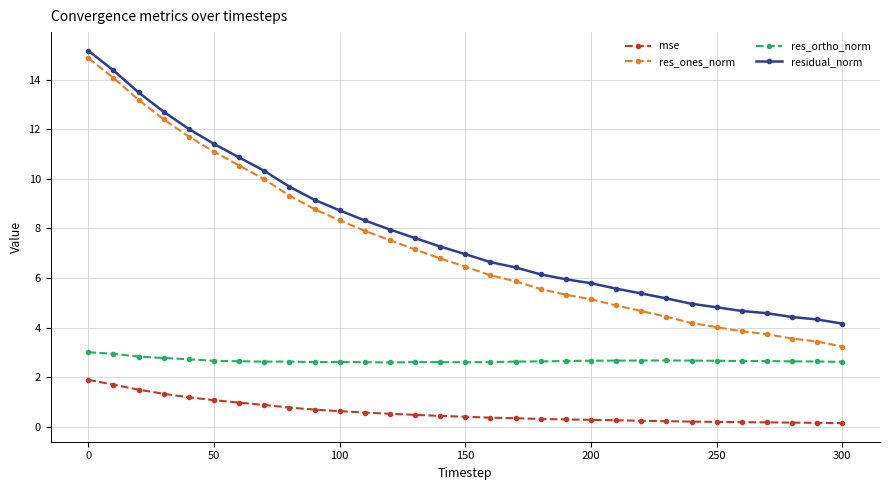

What is the maximum value shown in the chart?

15.2